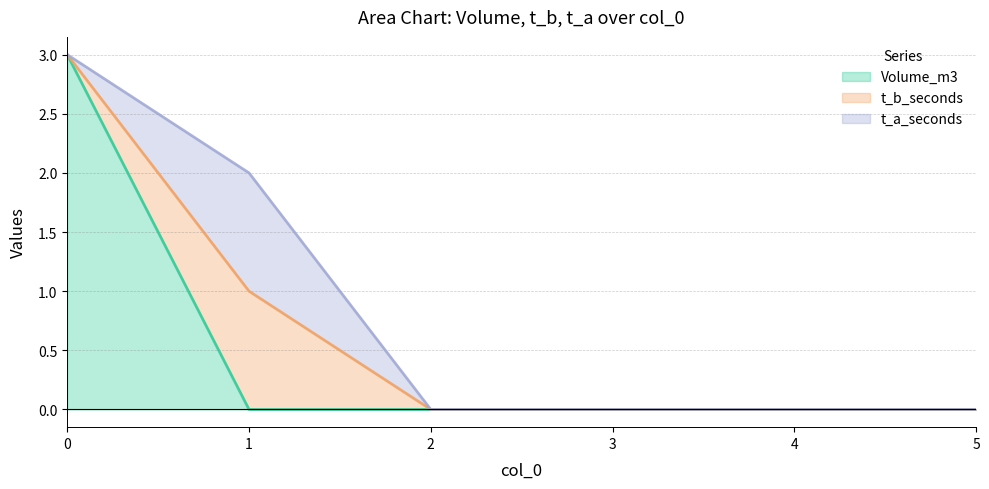

Which series has the largest total across all categories?

Volume_m3